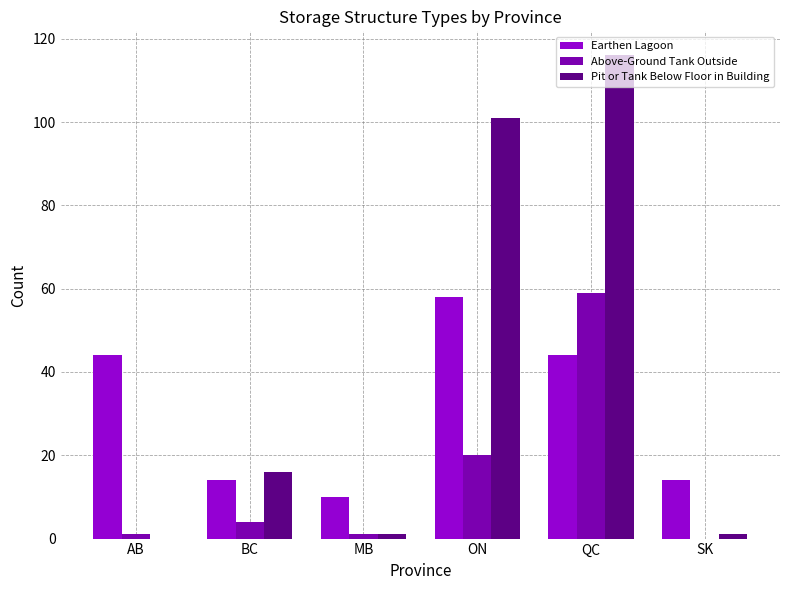

Reading left to right, what are all the values shown in this chart?

Earthen Lagoon: AB=44	BC=14	MB=10	ON=58	QC=44	SK=14
Above-Ground Tank Outside: AB=1	BC=4	MB=1	ON=20	QC=59	SK=0
Pit or Tank Below Floor in Building: AB=0	BC=16	MB=1	ON=101	QC=116	SK=1